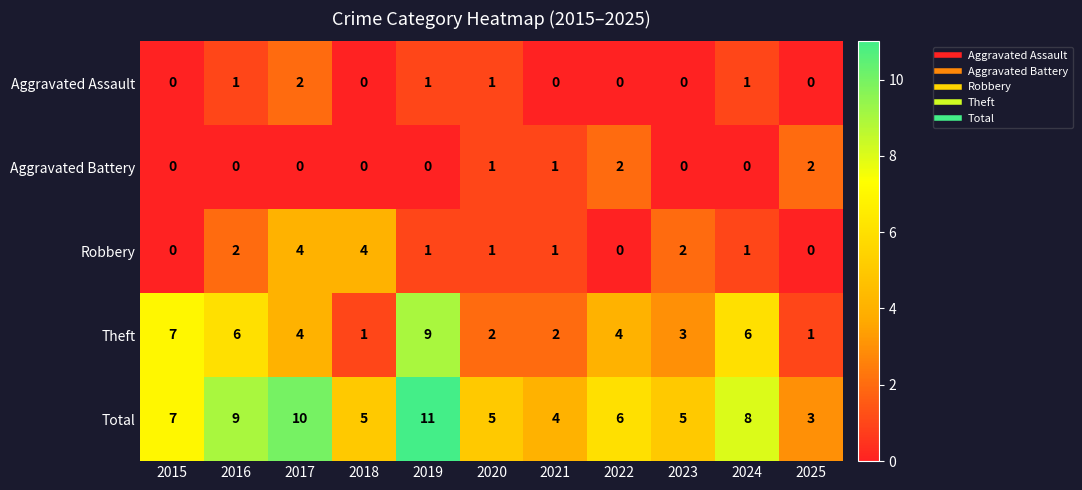

What is the difference between the maximum and minimum values in the Theft series?

8